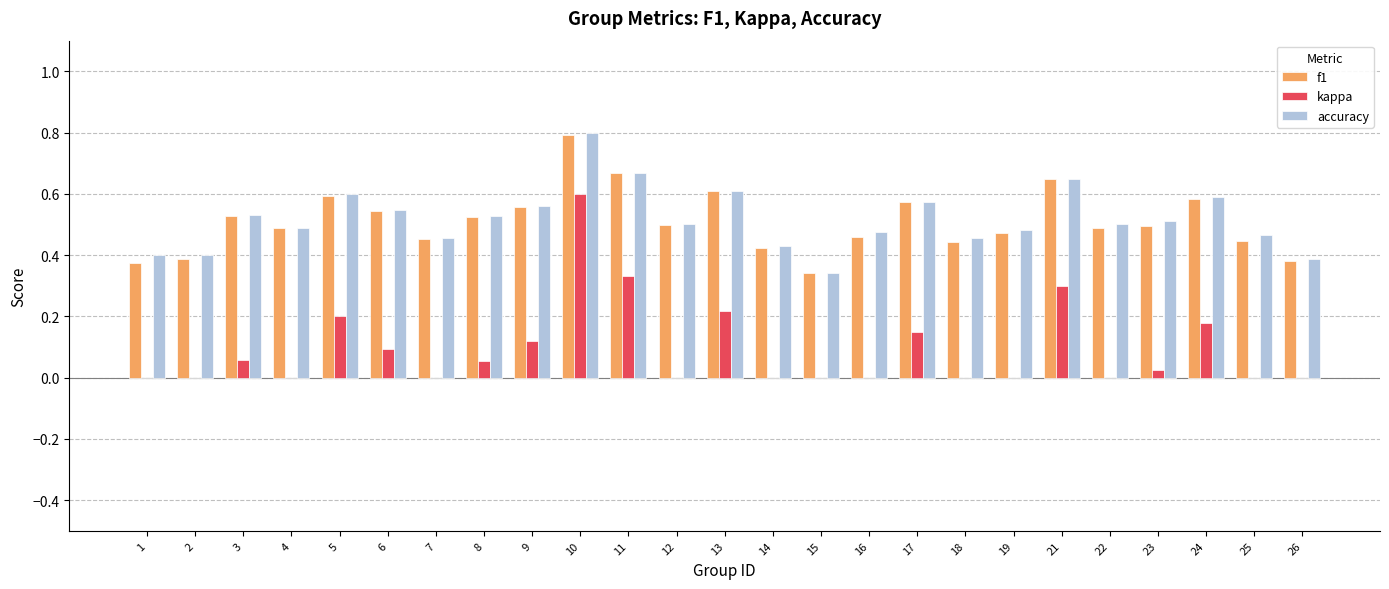

The value of kappa at 9 is 0.1. True or false?

True